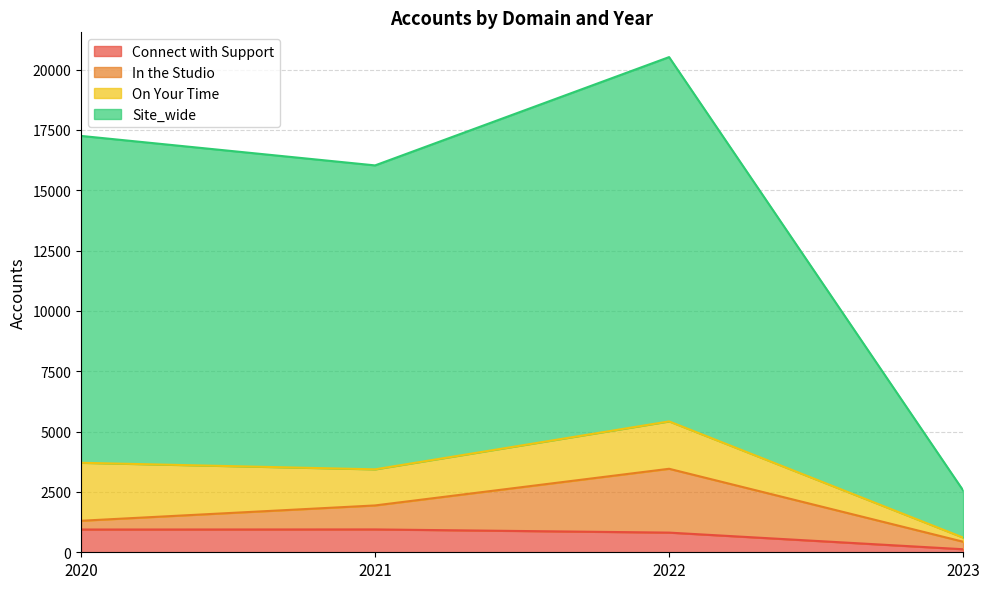

How many data points in Connect with Support are less than 943?

2